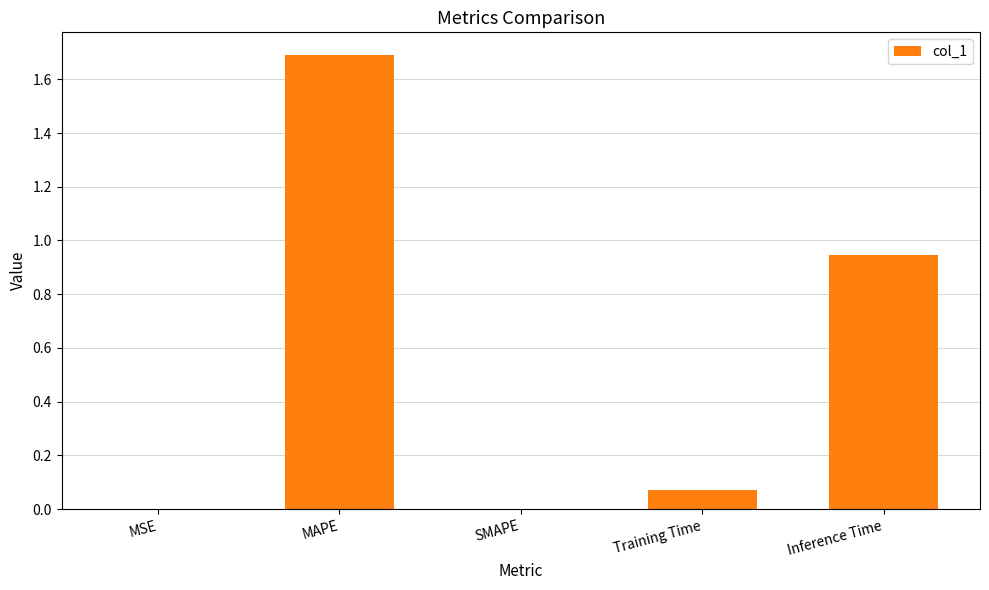

What is the approximate value at MAPE?

1.7